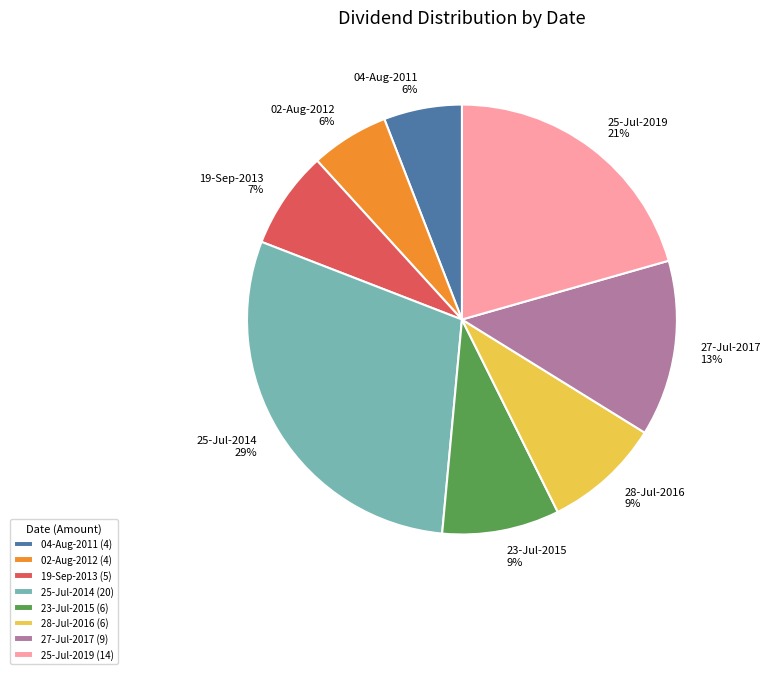

True or false: 23-Jul-2015 accounts for 18% of the total.

False